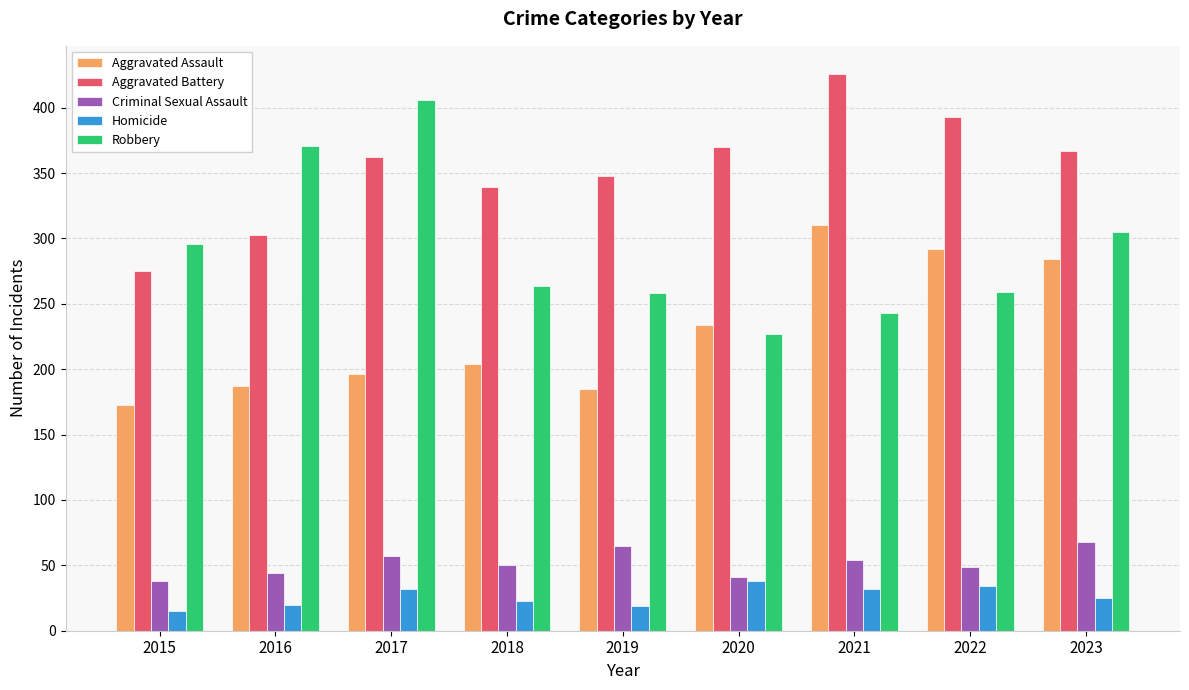

Which series has the widest spread of values?

Robbery